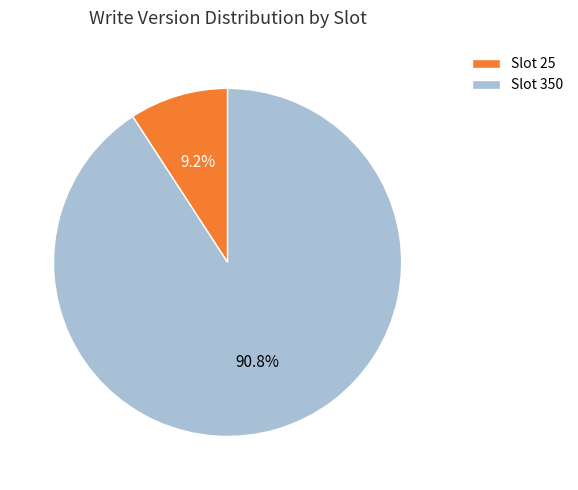

Does Slot 25 account for over 50% of the chart?

No